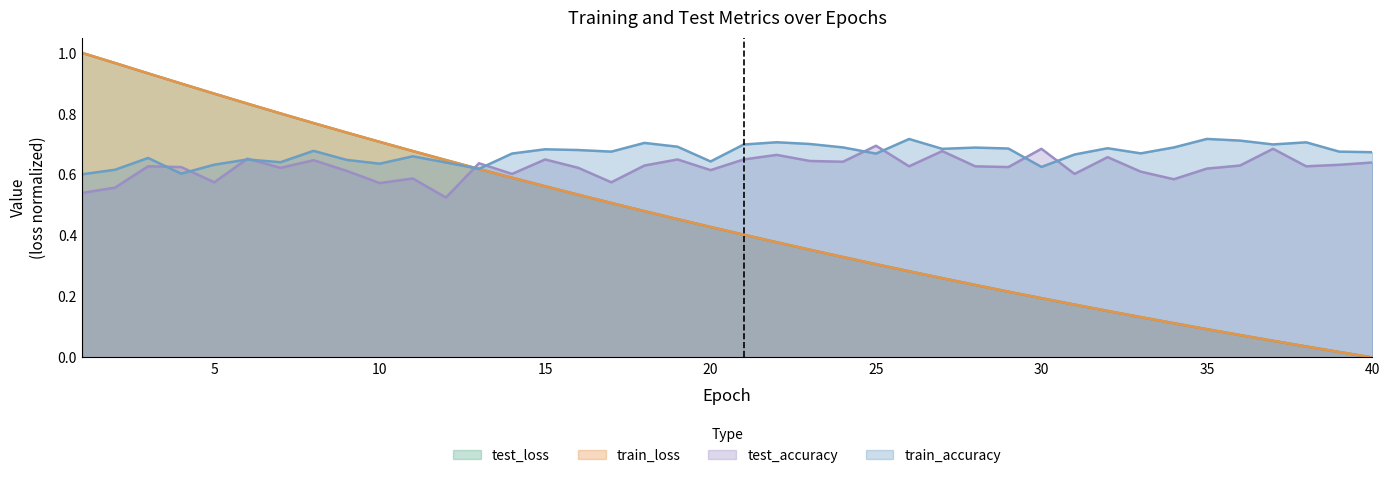

How many positive values does the train_loss series have?

39